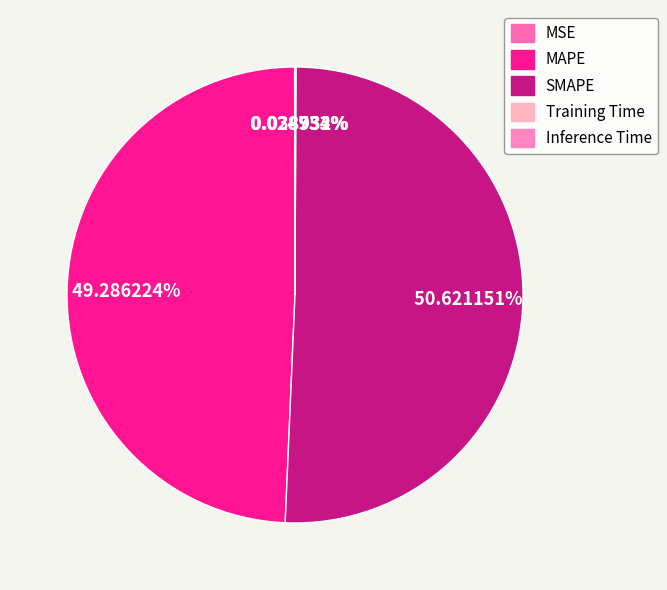

How many slices are in this pie chart?

5